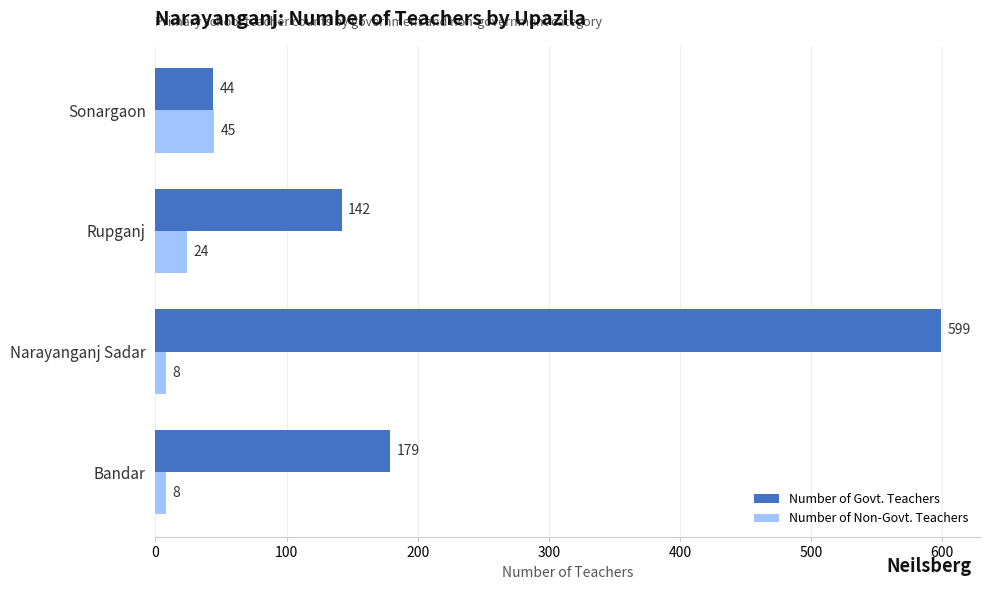

Is the value of Number of Non-Govt. Teachers at Sonargaon greater than the value of Number of Govt. Teachers at Narayanganj Sadar?

No